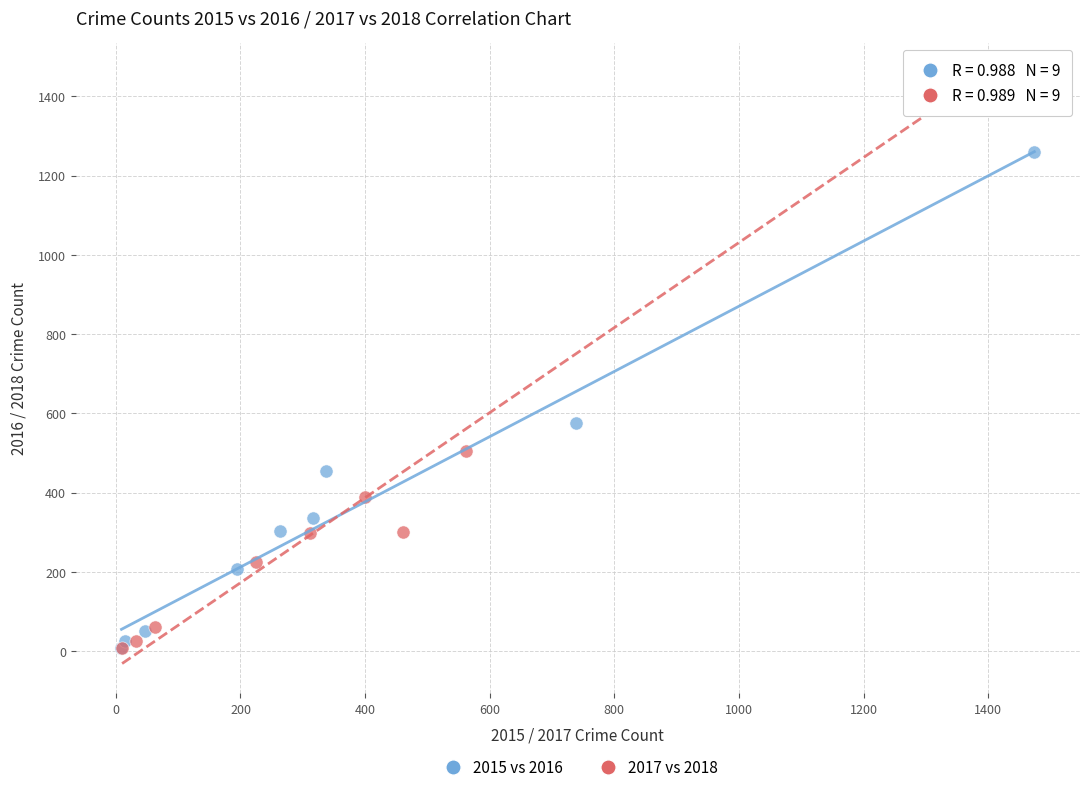

What are all the series names shown in the legend?

2015 vs 2016, 2017 vs 2018